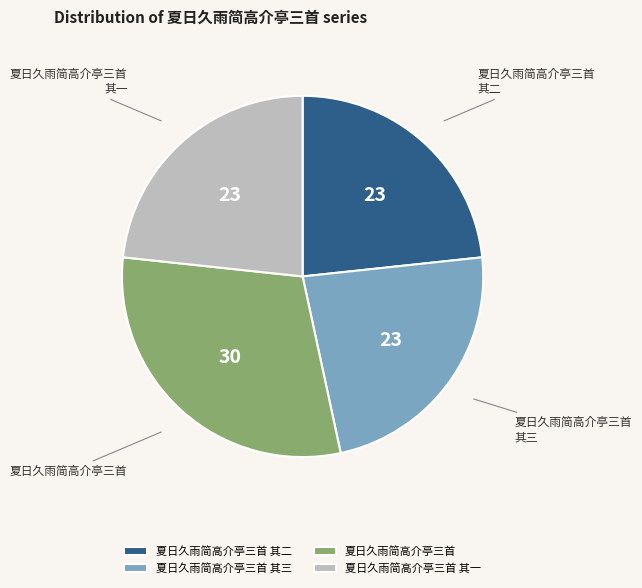

Which category has the biggest portion of the pie?

夏日久雨简高介亭三首